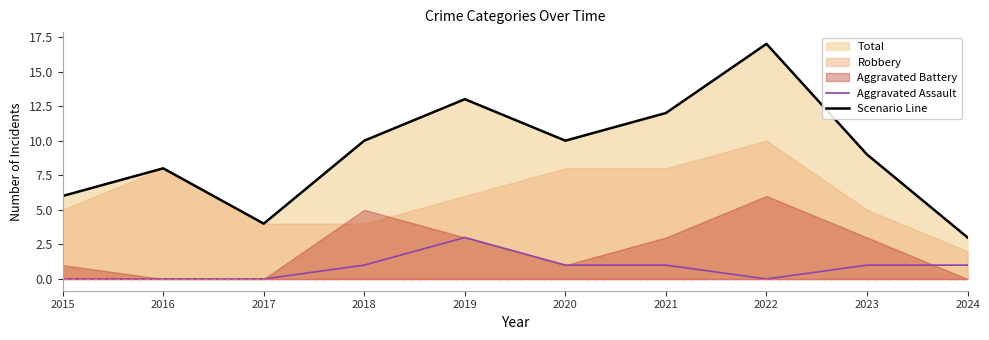

What is the value of the Aggravated Assault point at the 6th from the left?

1